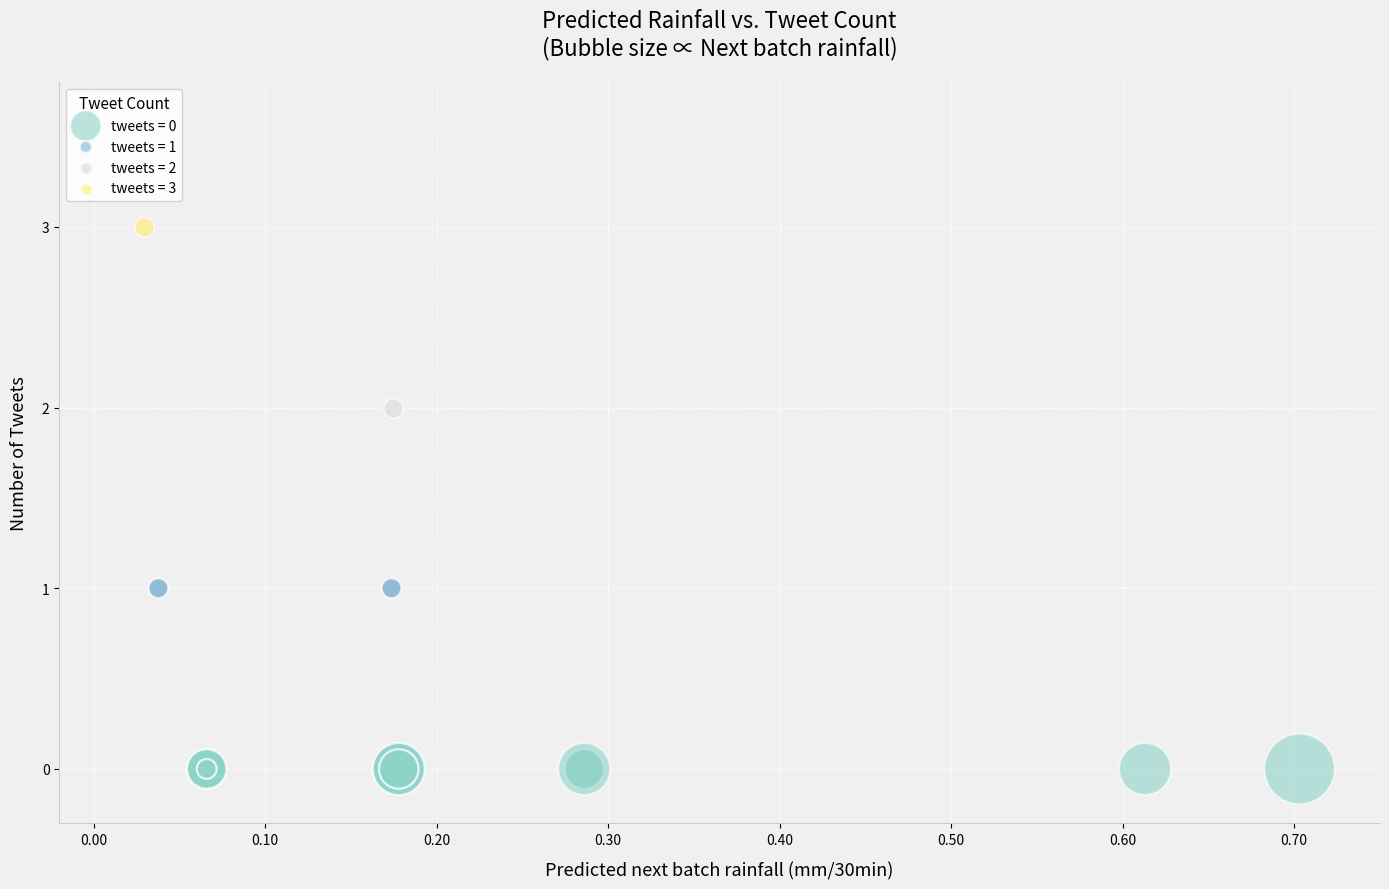

What are all the series names shown in the legend?

tweets = 0, tweets = 1, tweets = 2, tweets = 3